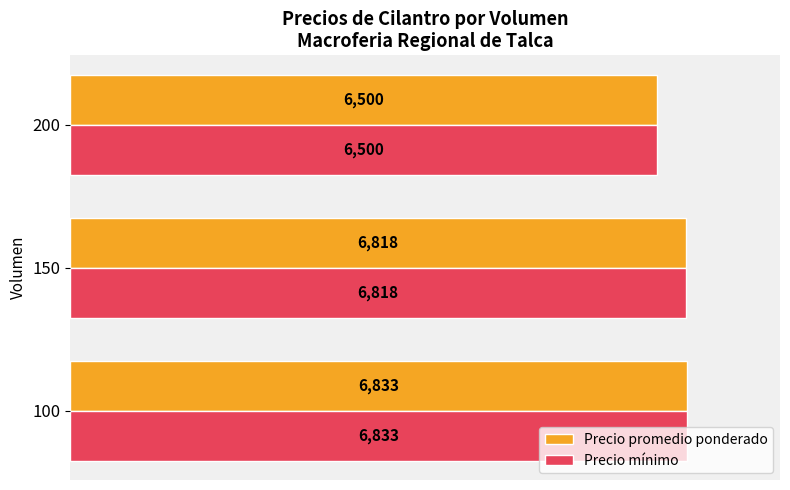

At which label is Precio promedio ponderado closest to 6666?

150